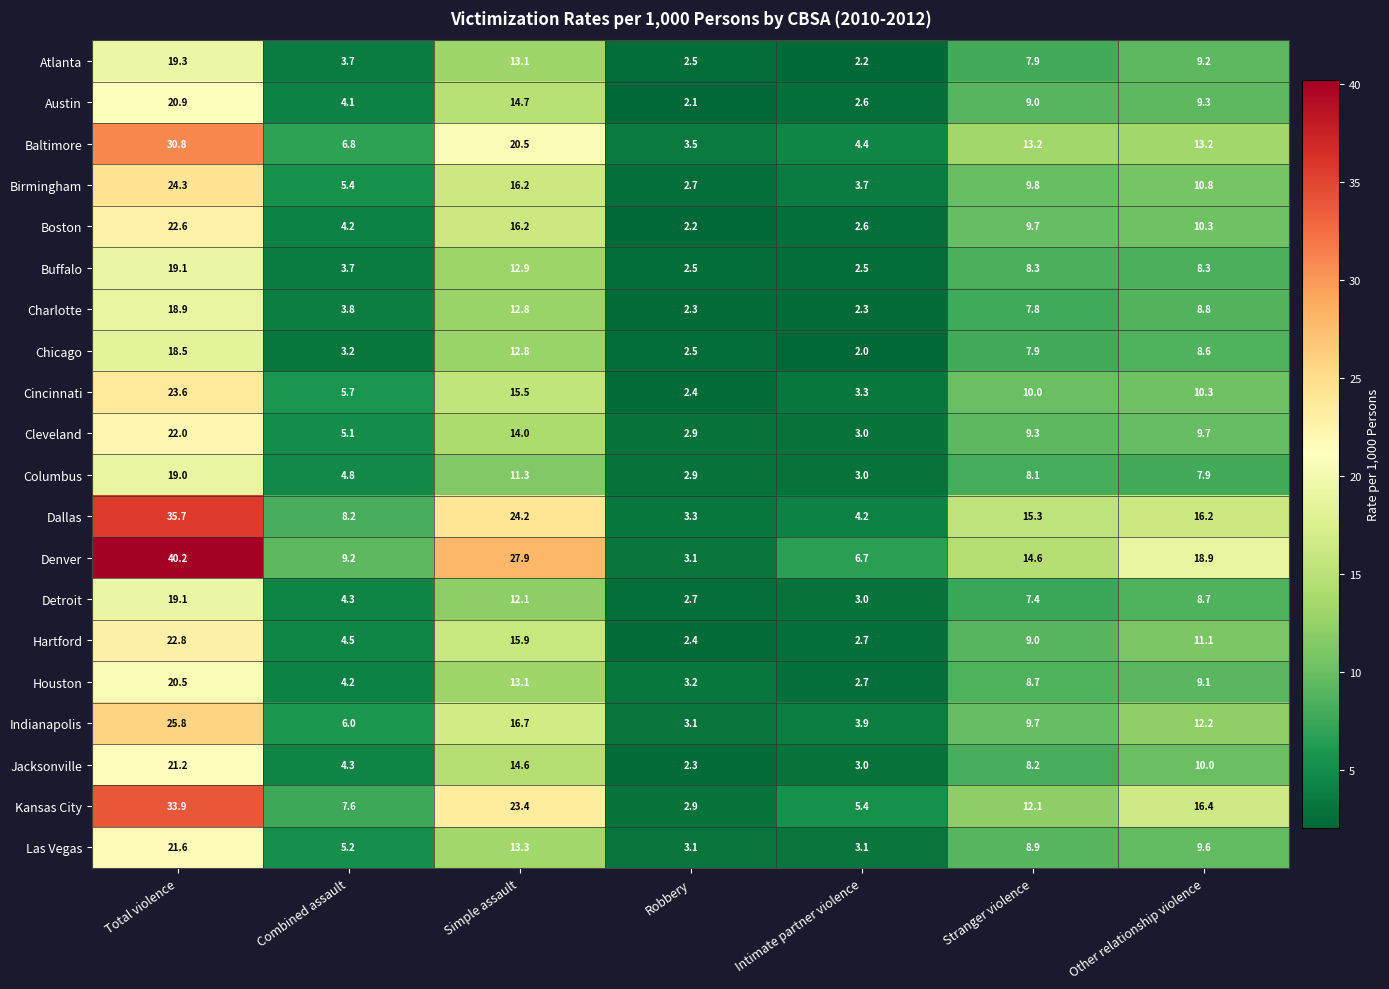

Rank the categories by Boston value from highest to lowest.

Total violence, Simple assault, Other relationship violence, Stranger violence, Combined assault, Intimate partner violence, Robbery